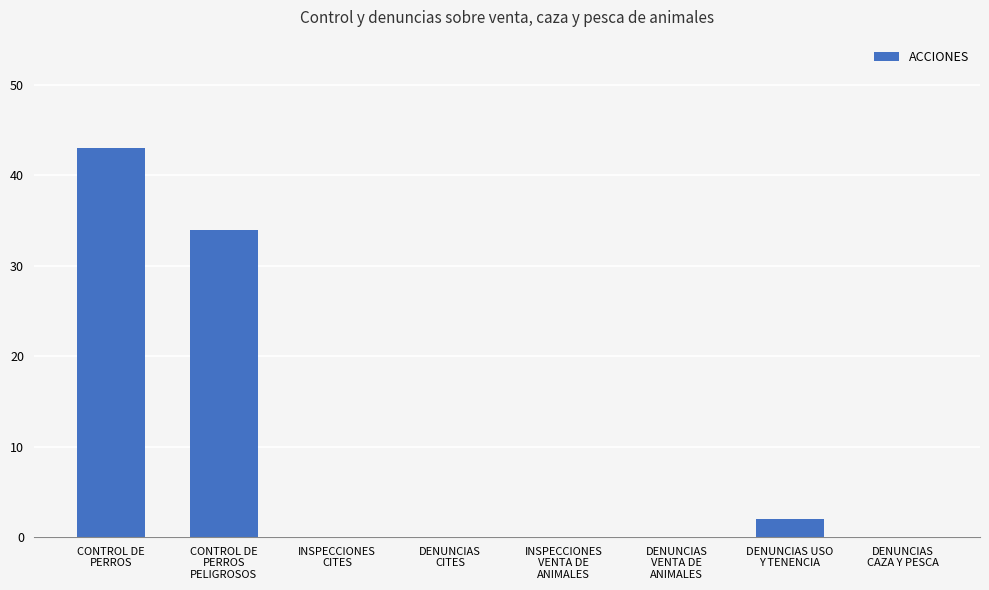

What is the maximum value shown in the chart?

43